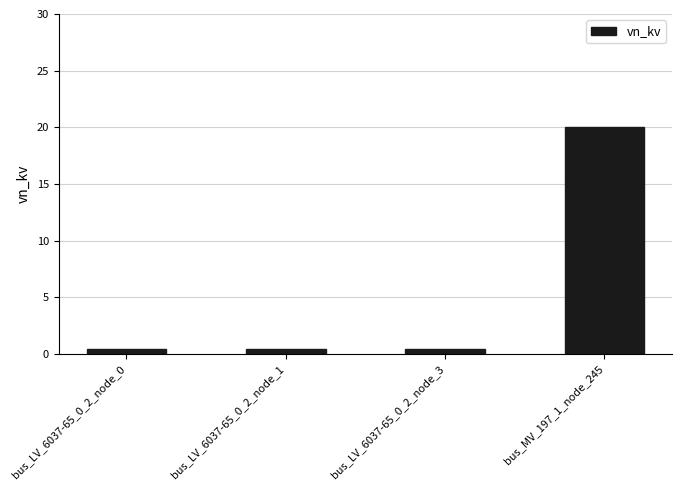

What is the label of the 1st bar from the right?

bus_MV_197_1_node_245